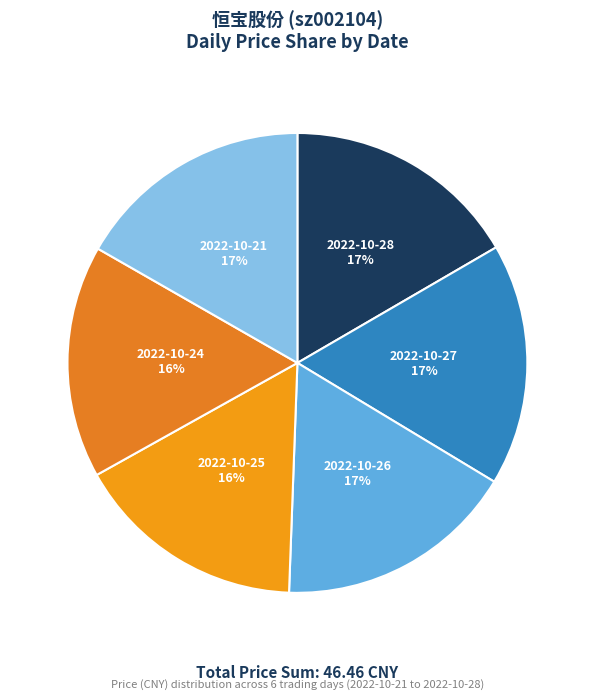

How many segments does this pie chart have?

6